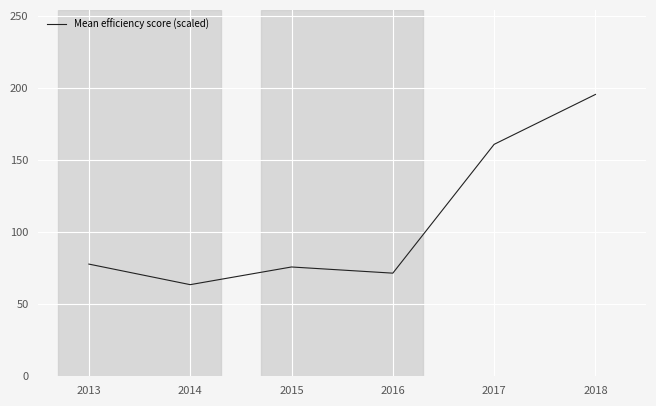

What is the ratio of the value at 2018 to the value at 2014?

3.1